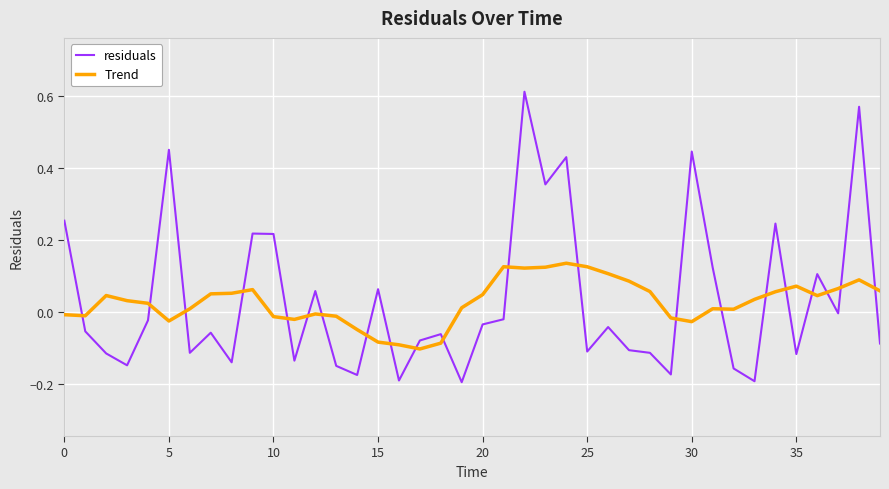

What is the difference between the maximum and minimum values in the residuals series?

0.8